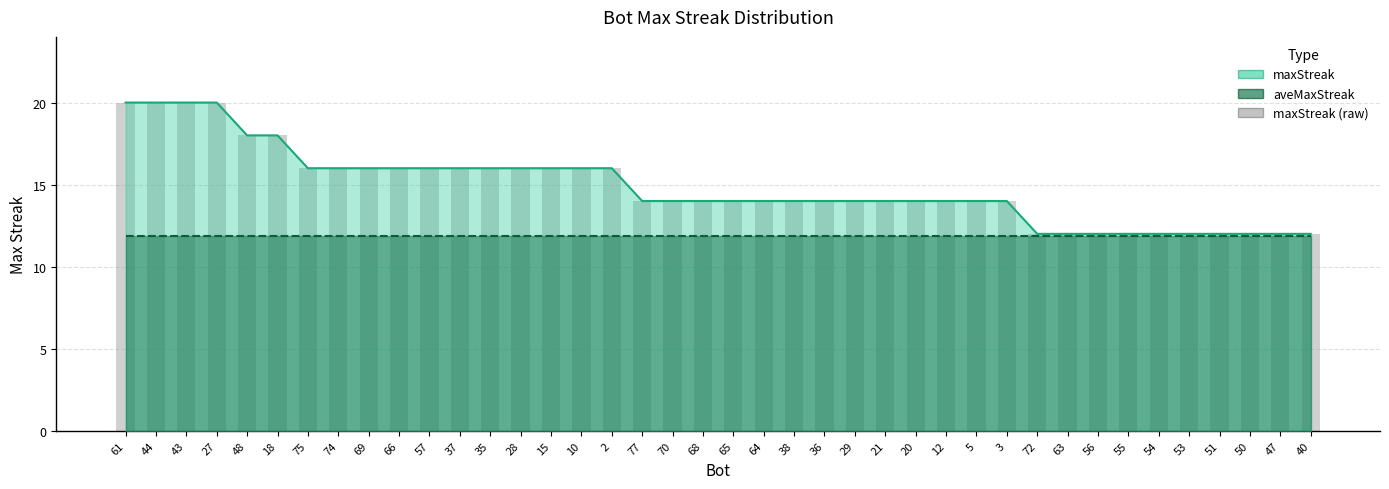

What is the change in value from 5 to 51?

-2